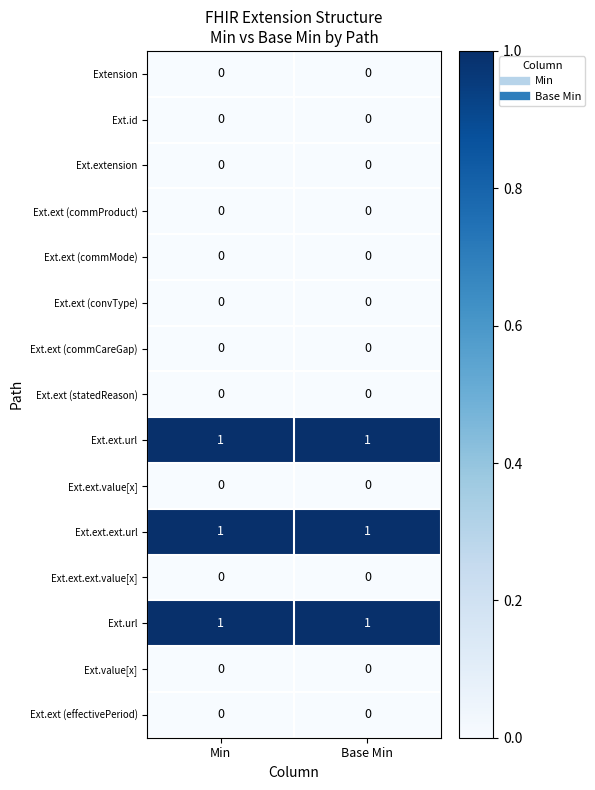

Reading left to right, extract all data points from this chart.

Extension: 0	0
Ext.id: 0	0
Ext.extension: 0	0
Ext.ext (commProduct): 0	0
Ext.ext (commMode): 0	0
Ext.ext (convType): 0	0
Ext.ext (commCareGap): 0	0
Ext.ext (statedReason): 0	0
Ext.ext.url: 1	1
Ext.ext.value[x]: 0	0
Ext.ext.ext.url: 1	1
Ext.ext.ext.value[x]: 0	0
Ext.url: 1	1
Ext.value[x]: 0	0
Ext.ext (effectivePeriod): 0	0